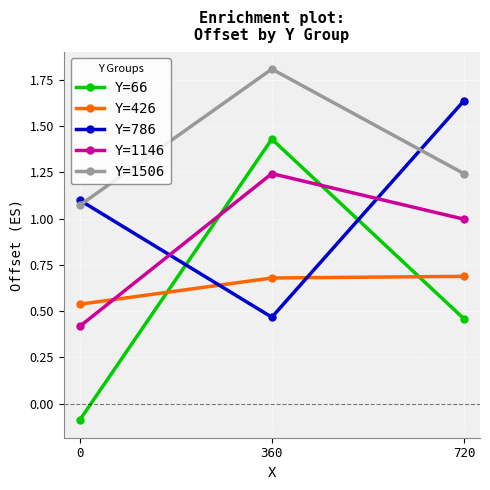

True or false: Y=1146 has a value of 0.4 at 0.

True